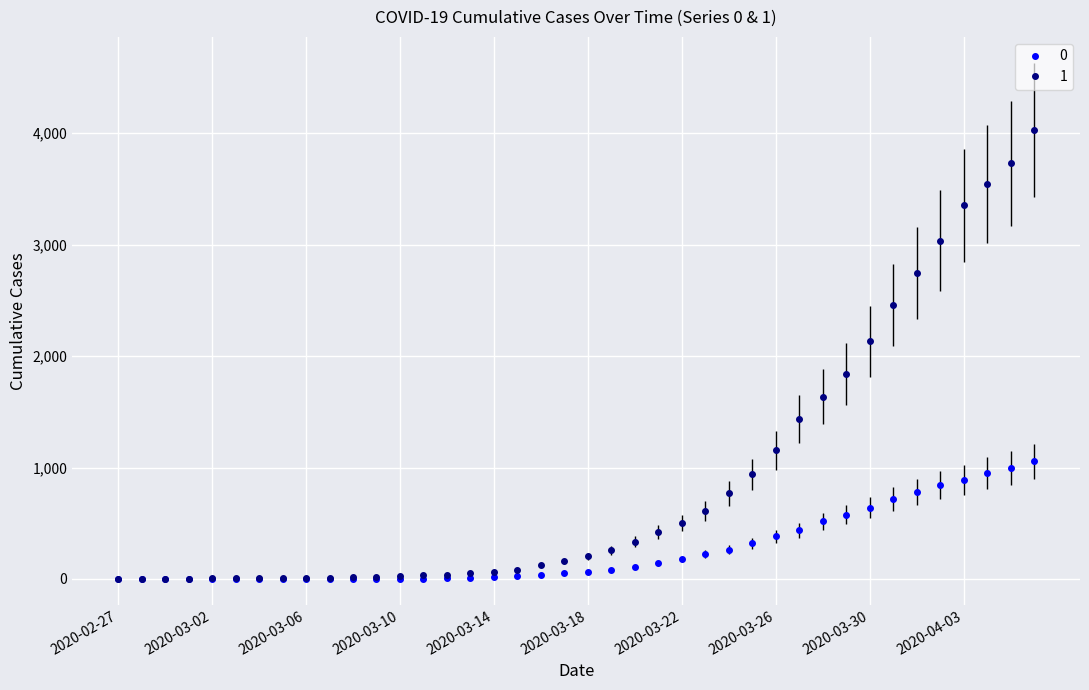

What is the average value of the 0 series?

258